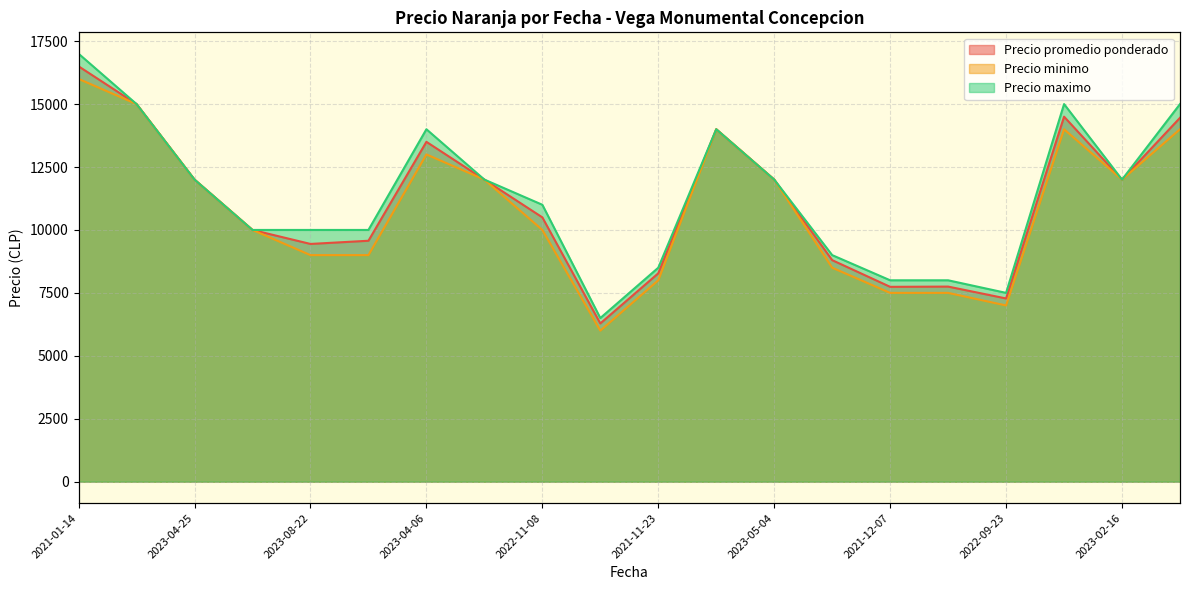

What is the difference between the second highest and minimum values in the Precio promedio ponderado series?

8714